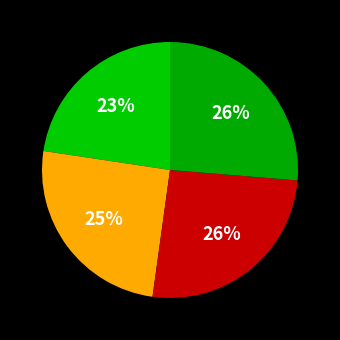

Is there a majority slice in this chart?

No